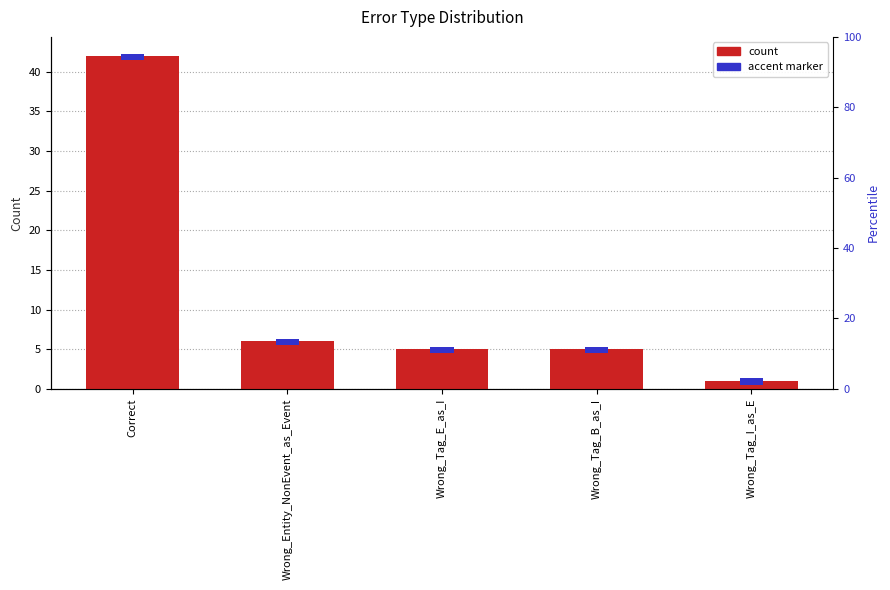

Which label corresponds to the largest value in the chart?

Correct